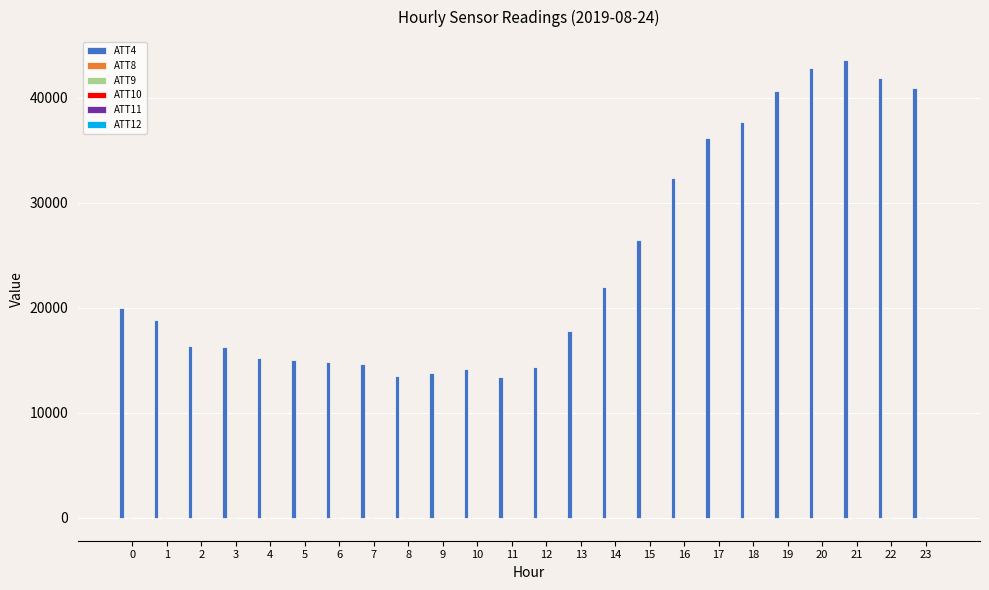

The value of ATT4 at 20 is 42800.0. True or false?

True